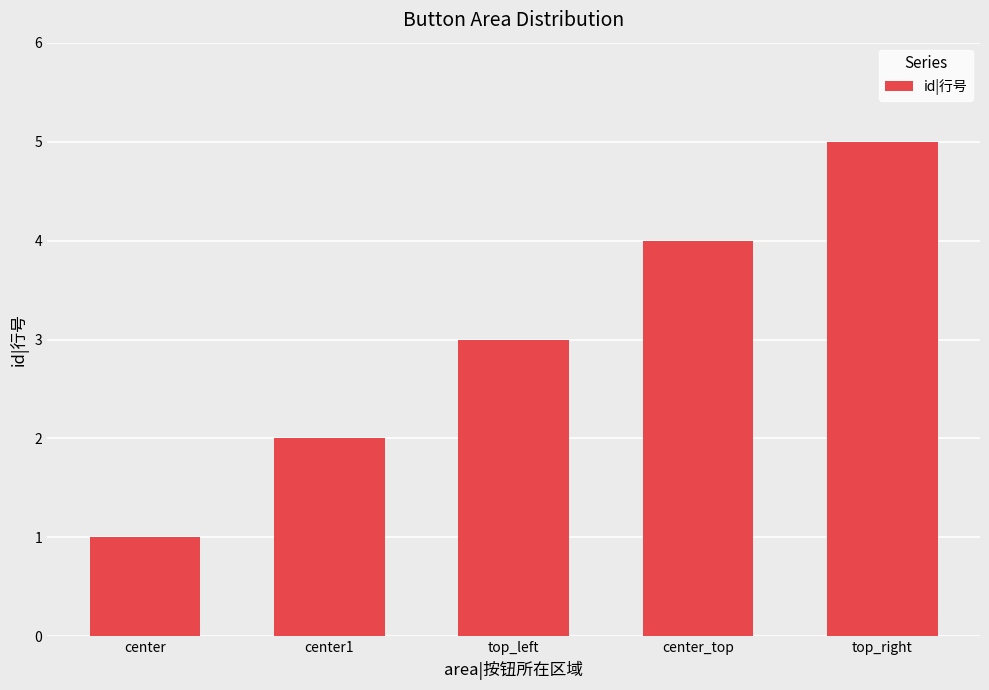

What position from the right is center?

5